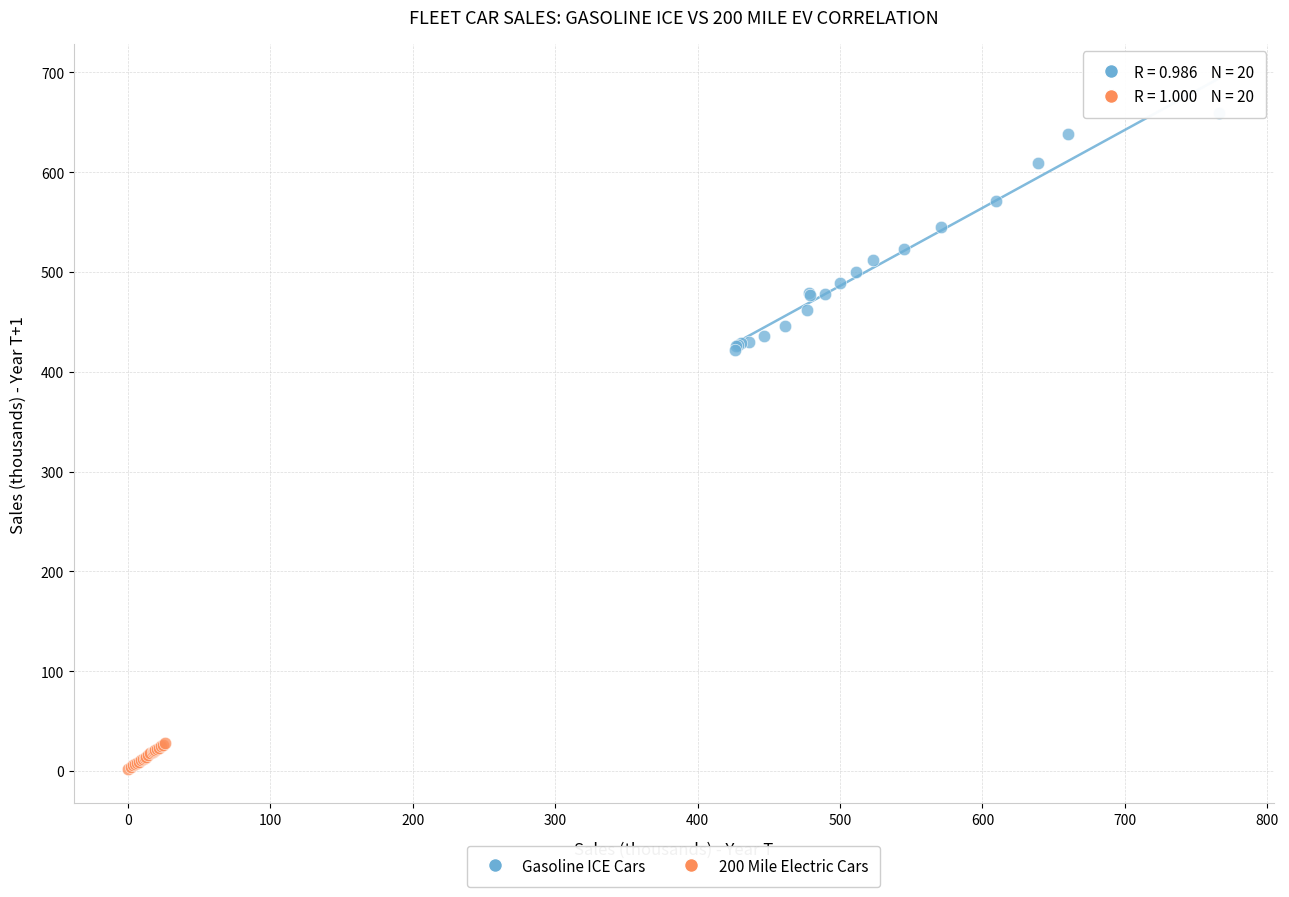

Which series reaches the minimum Y coordinate?

200 Mile Electric Cars